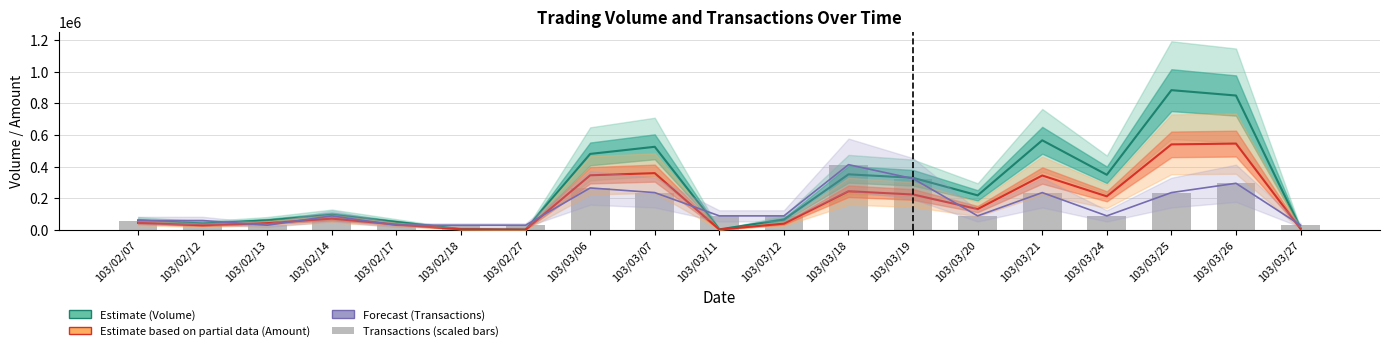

Reading right to left, transcribe all the data shown in this chart.

Volume (Estimate): 103/03/27=10000.0	103/03/26=849000.0	103/03/25=883000.0	103/03/24=348000.0	103/03/21=566000.0	103/03/20=218000.0	103/03/19=329000.0	103/03/18=351000.0	103/03/12=65000.0	103/03/11=3000.0	103/03/07=525000.0	103/03/06=480000.0	103/02/27=2000.0	103/02/18=5000.0	103/02/17=50000.0	103/02/14=95000.0	103/02/13=60000.0	103/02/12=40000.0	103/02/07=60000.0
Amount (Partial Estimate): 103/03/27=5900.0	103/03/26=545190.0	103/03/25=540200.0	103/03/24=211780.0	103/03/21=343560.0	103/03/20=131100.0	103/03/19=223500.0	103/03/18=244010.0	103/03/12=39150.0	103/03/11=1910.0	103/03/07=358520.0	103/03/06=344900.0	103/02/27=1300.0	103/02/18=3400.0	103/02/17=34000.0	103/02/14=70850.0	103/02/13=42000.0	103/02/12=28800.0	103/02/07=44130.0
Transactions (Forecast): 103/03/27=29433.3	103/03/26=294333.3	103/03/25=235466.7	103/03/24=88300.0	103/03/21=235466.7	103/03/20=88300.0	103/03/19=323766.7	103/03/18=412066.7	103/03/12=88300.0	103/03/11=88300.0	103/03/07=235466.7	103/03/06=264900.0	103/02/27=29433.3	103/02/18=29433.3	103/02/17=29433.3	103/02/14=88300.0	103/02/13=29433.3	103/02/12=58866.7	103/02/07=58866.7
Transactions (scaled): 103/03/27=29433.3	103/03/26=294333.3	103/03/25=235466.7	103/03/24=88300.0	103/03/21=235466.7	103/03/20=88300.0	103/03/19=323766.7	103/03/18=412066.7	103/03/12=88300.0	103/03/11=88300.0	103/03/07=235466.7	103/03/06=264900.0	103/02/27=29433.3	103/02/18=29433.3	103/02/17=29433.3	103/02/14=88300.0	103/02/13=29433.3	103/02/12=58866.7	103/02/07=58866.7